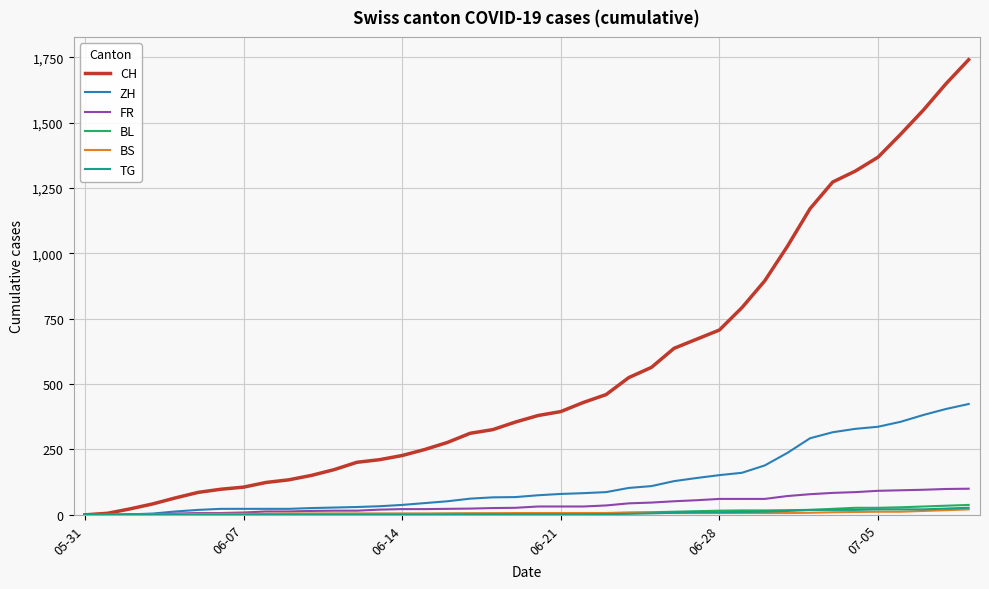

What is the average value of the BL series?

11